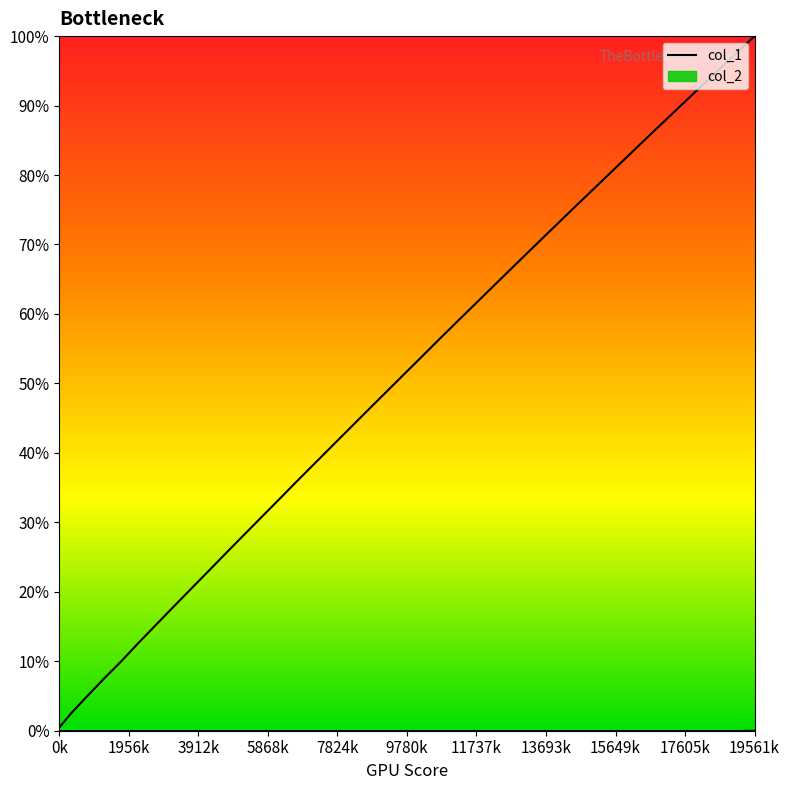

Does the chart have visible grid lines?

No